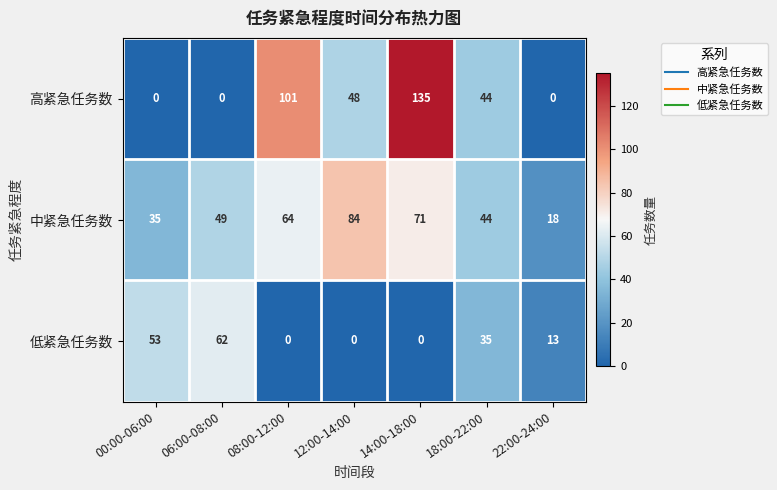

Which series changed the most between 14:00-18:00 and 18:00-22:00?

高紧急任务数